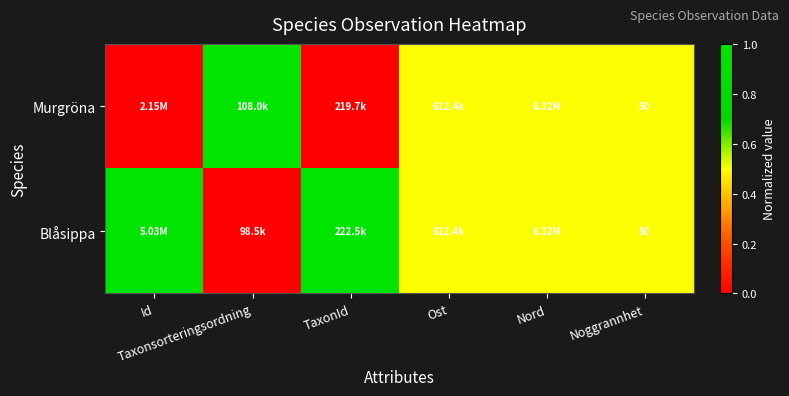

List the series in order of their overall mean, lowest first.

Murgröna, Blåsippa